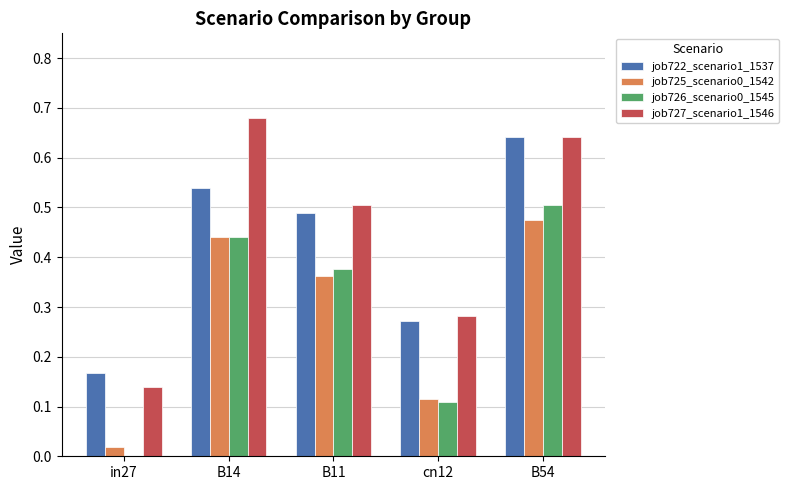

Are the bars grouped side by side (vs. stacked)?

Yes